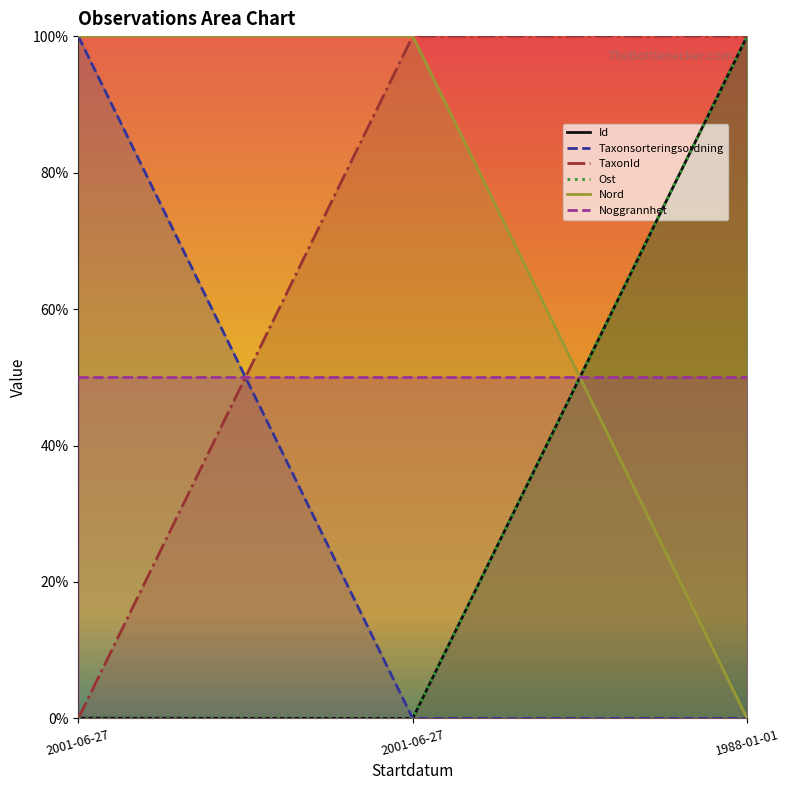

Which category has the highest value in the Nord series?

2001-06-27